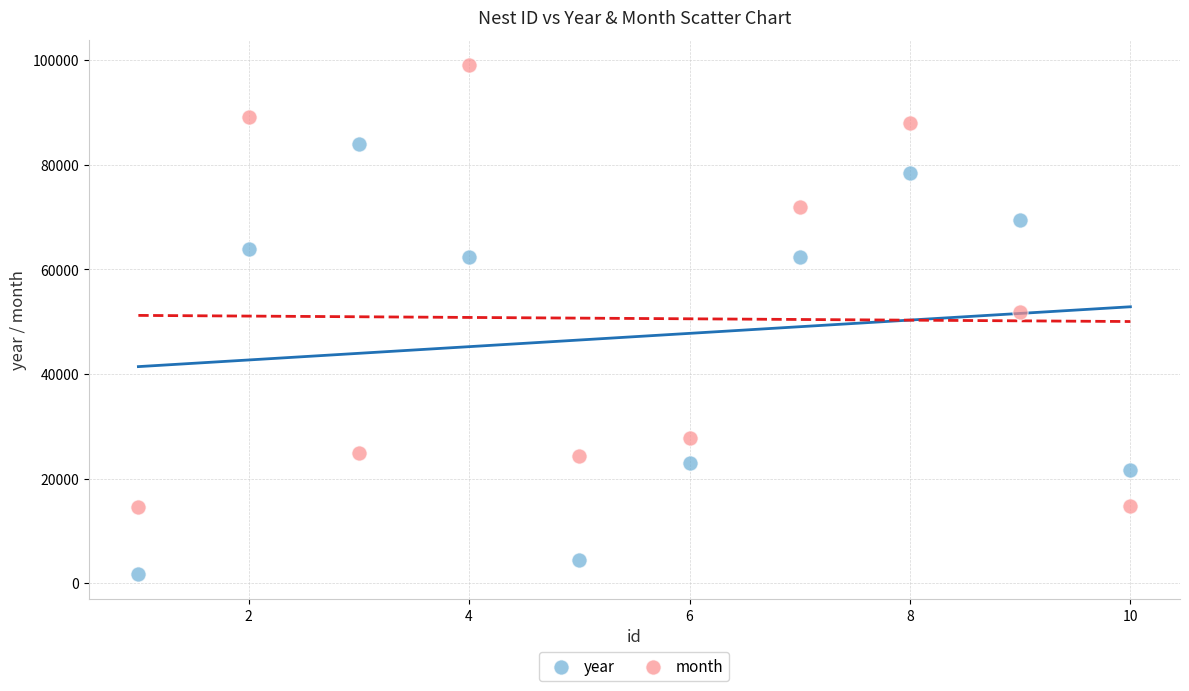

Which series reaches the maximum Y coordinate?

month